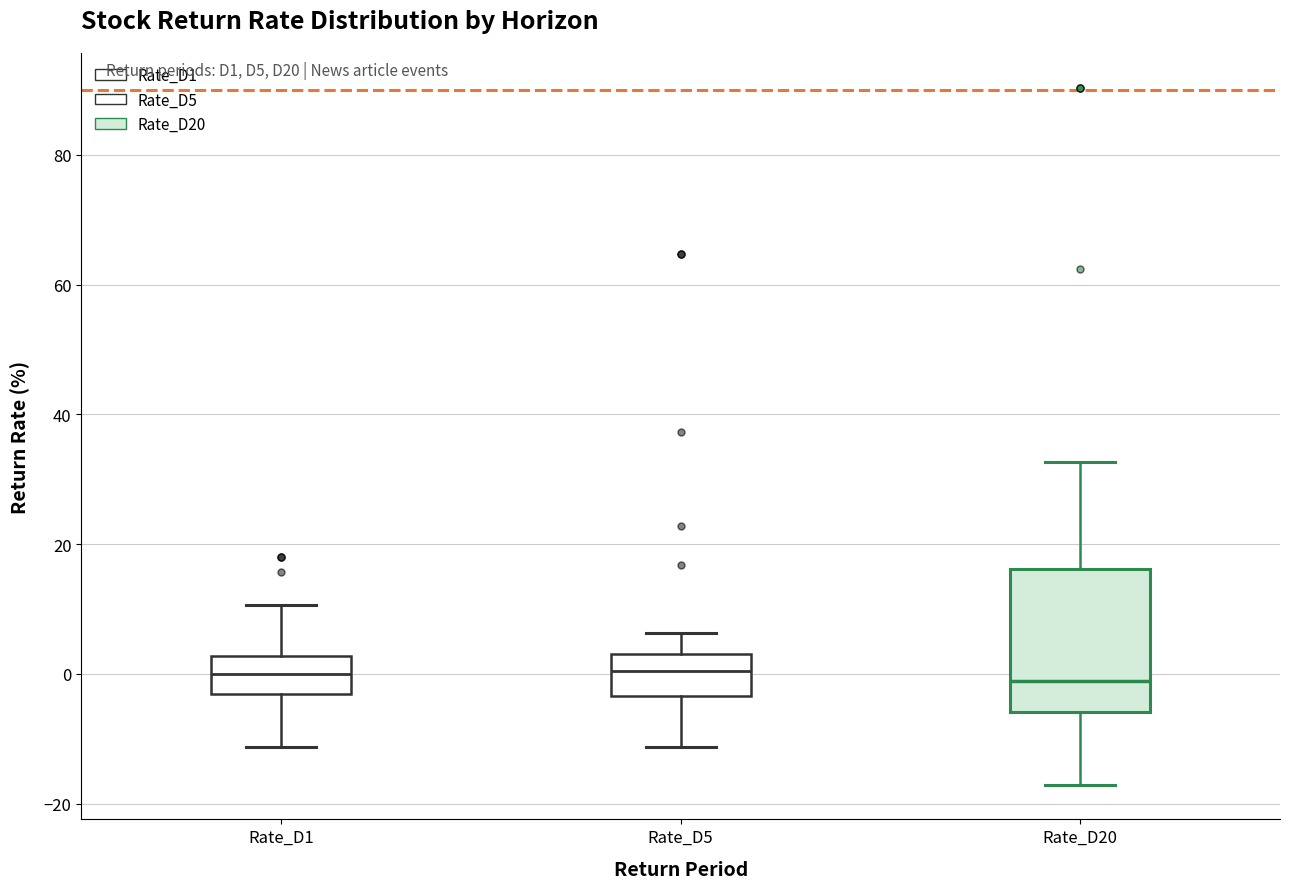

Reading left to right, transcribe this box plot: for each box, give where its median line is, the range the box spans, and where its two whiskers end, as read against the y-axis. The values are not printed on the chart, so give them approximately, as read against the axis.

Rate_D1: median 0, box -4 to 2, whiskers -12 to 10
Rate_D5: median 0, box -4 to 4, whiskers -12 to 6
Rate_D20: median -2, box -6 to 16, whiskers -18 to 32